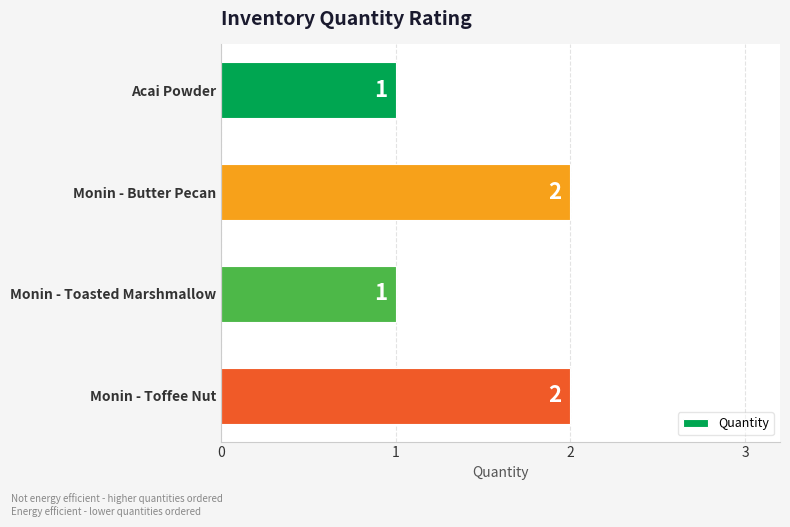

Approximately how many times larger is the value at Monin - Toffee Nut compared to Monin - Butter Pecan?

1.0